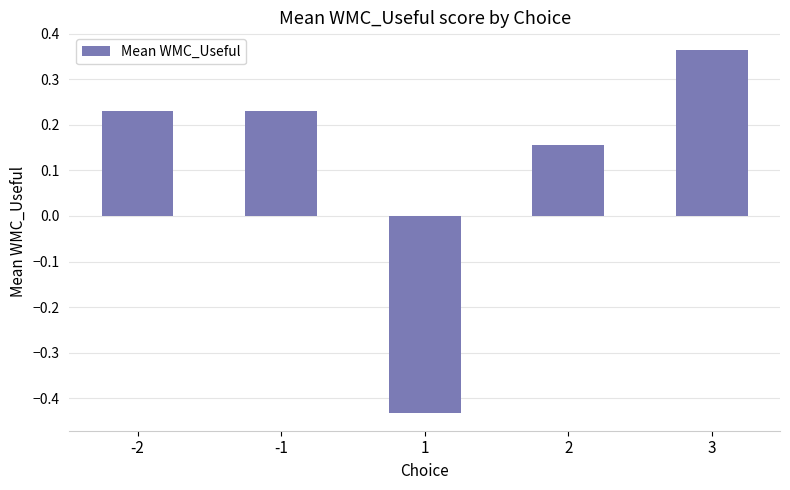

How many bars are there in total?

5